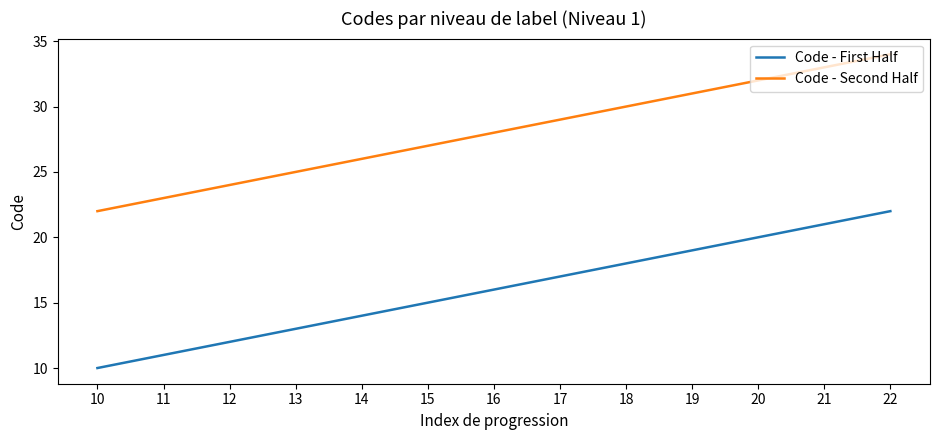

Is it true that Code - Second Half equals 50 at 21?

False